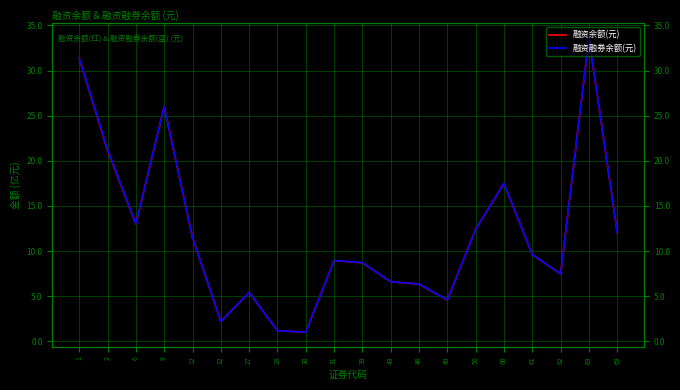

Which category has the lowest value in the 融资余额(元) series?

30